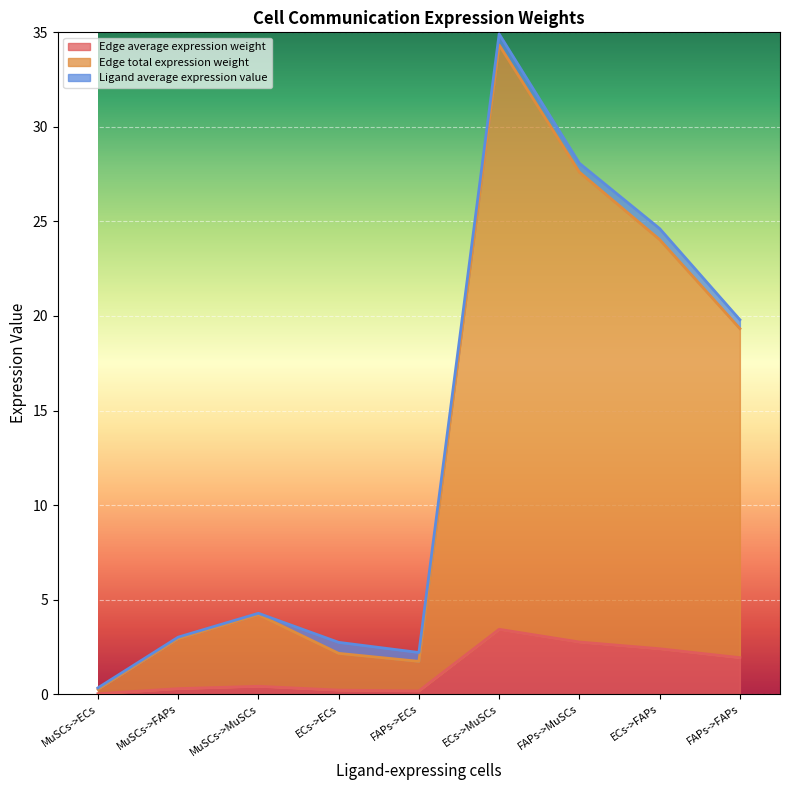

What is the approximate value of Ligand average expression value at MuSCs->ECs?

0.1